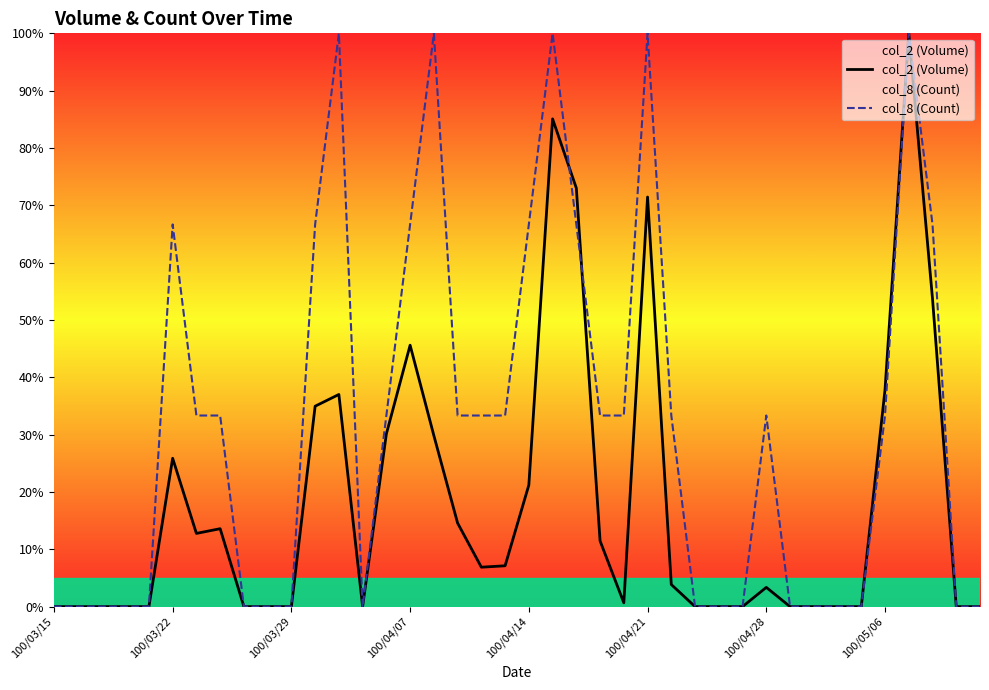

Is it true that col_2 (Volume) equals 0.0 at 13?

True